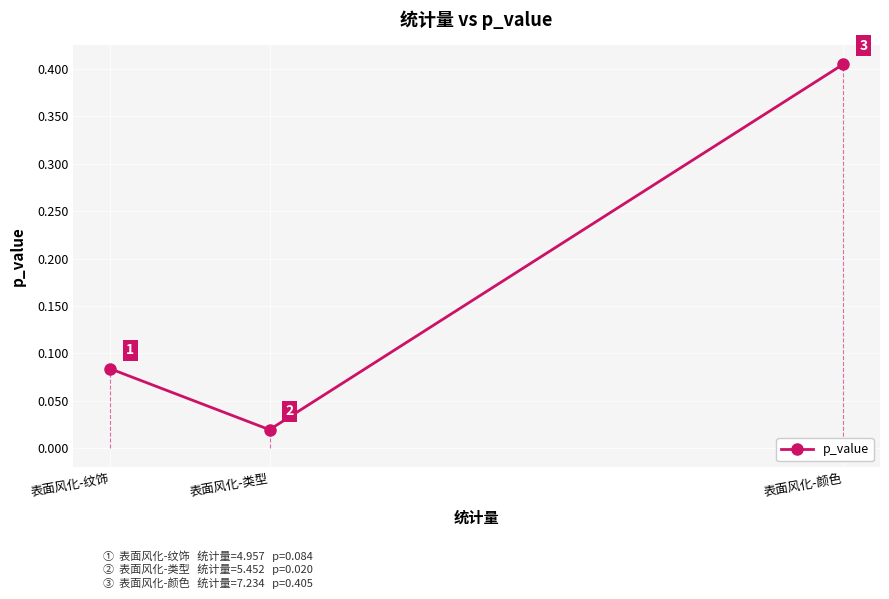

The value at 表面风化-颜色 is 0.6. True or false?

False